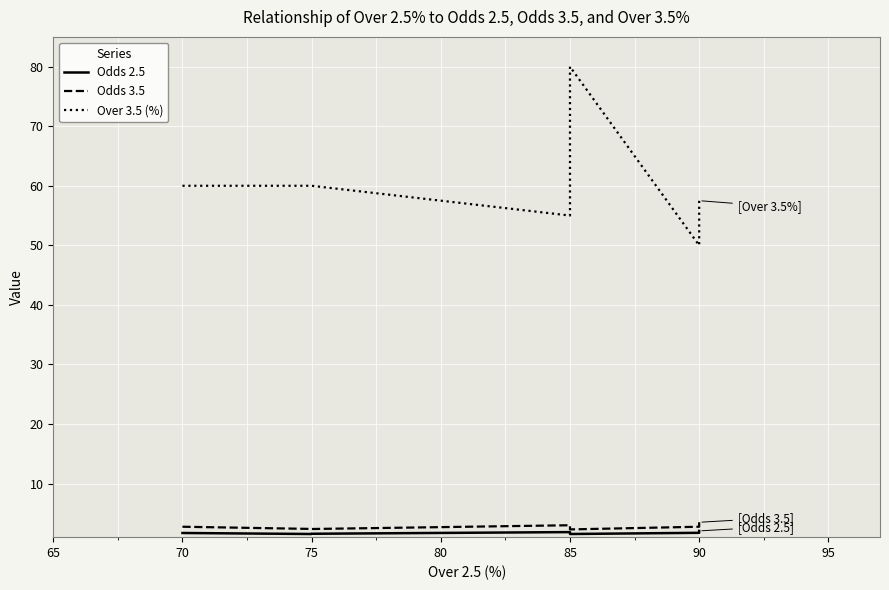

What is the minimum value shown in the chart?

1.5